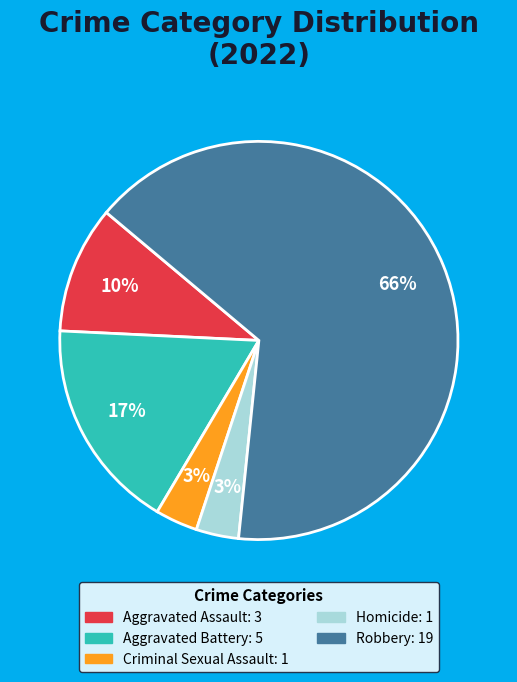

What is the majority slice?

Robbery